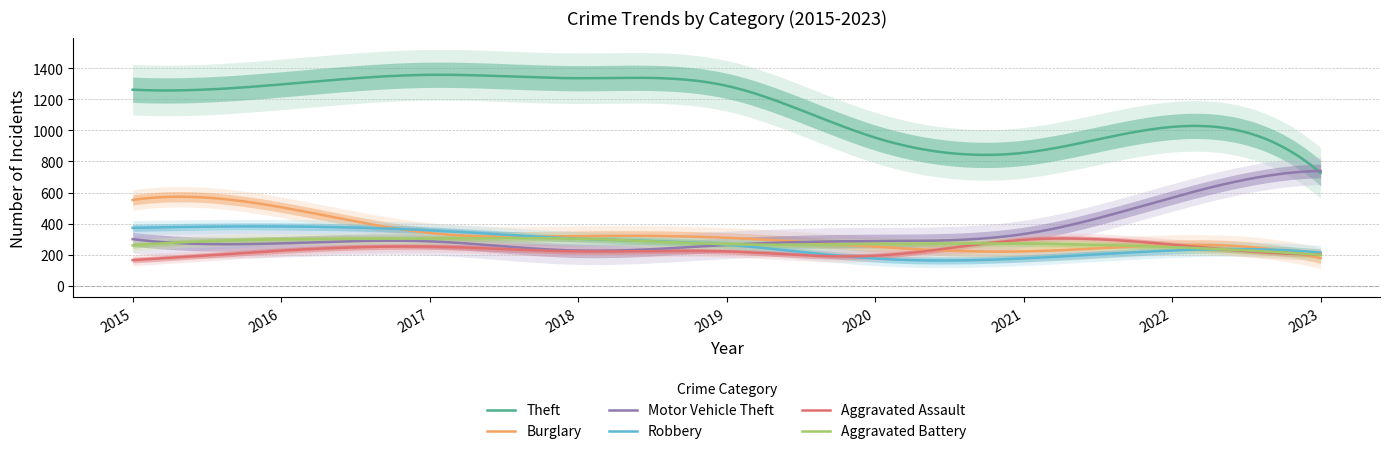

At which category does Theft reach its first local valley?

2021